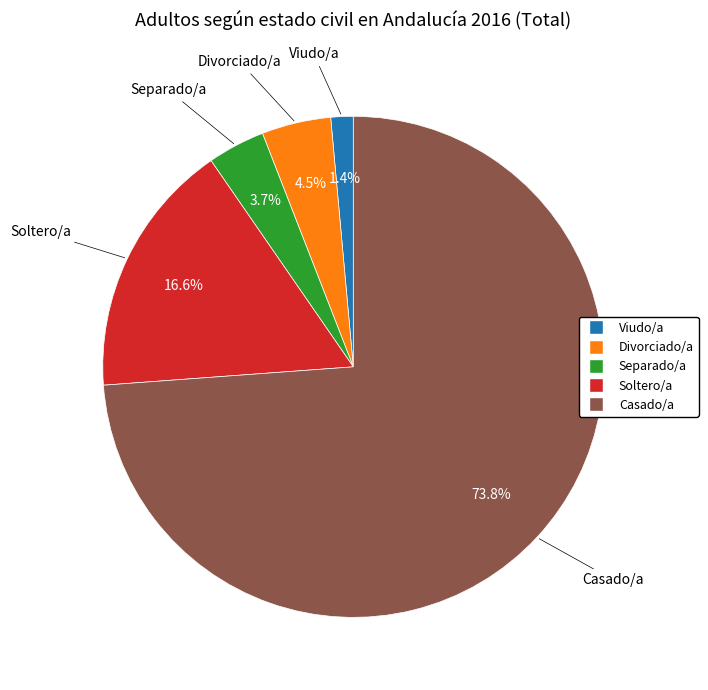

To the nearest percent, what percentage of the pie is Soltero/a?

17%